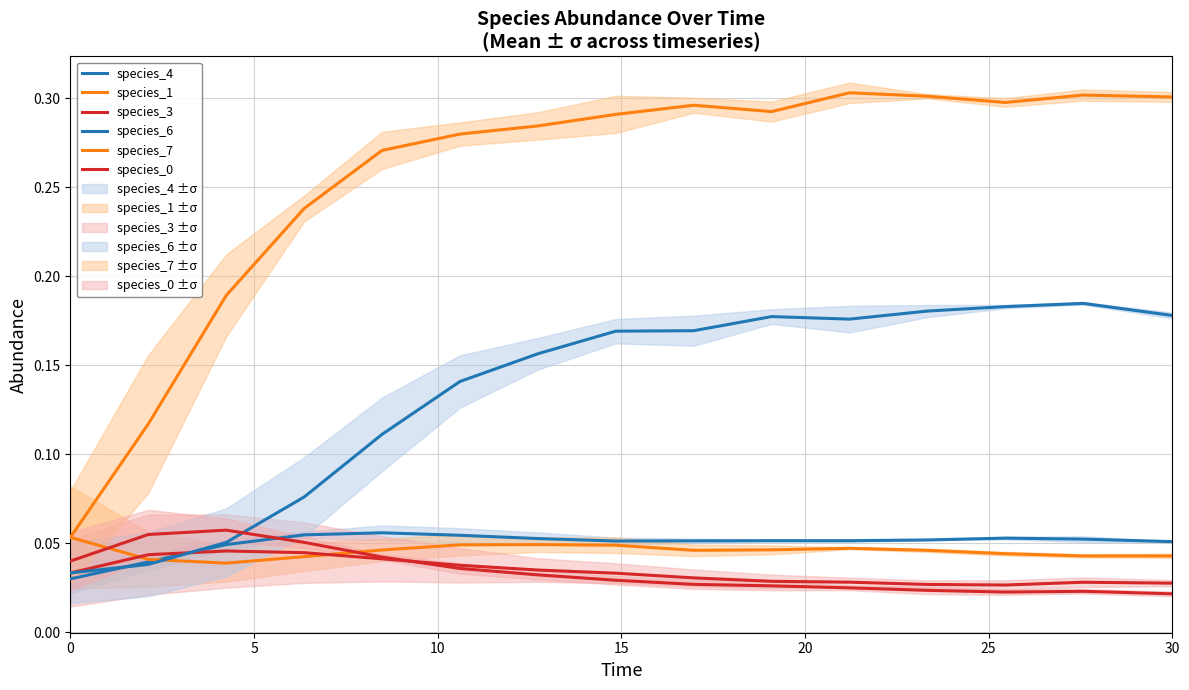

True or false: species_1 has more than 2 interior local peaks.

False